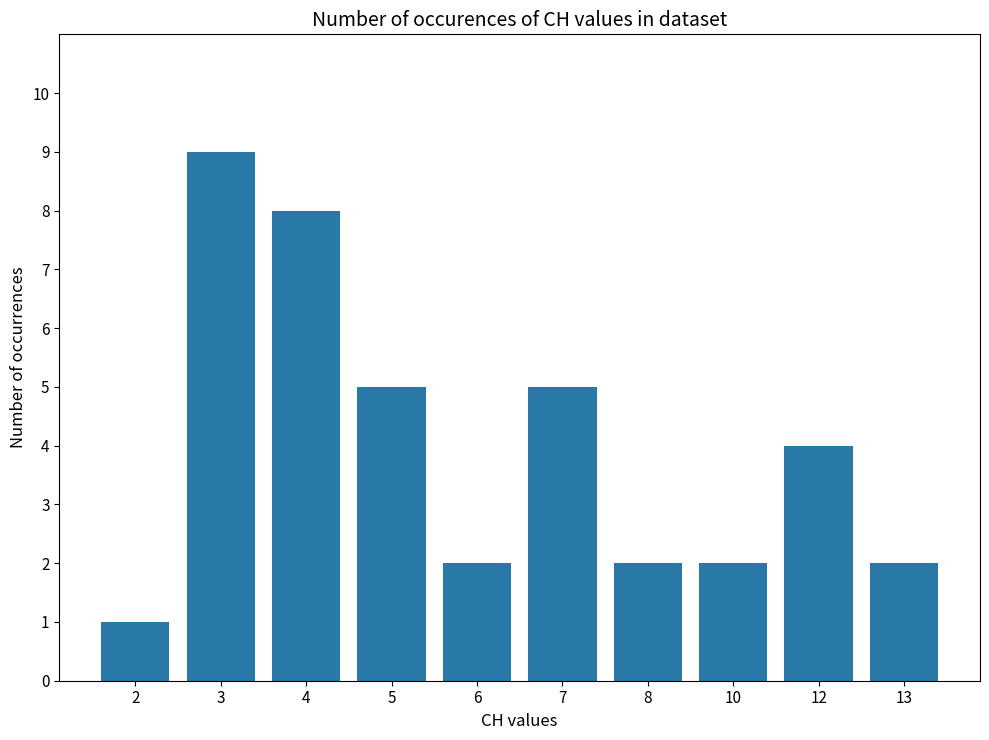

The value at 6 is 2. True or false?

True